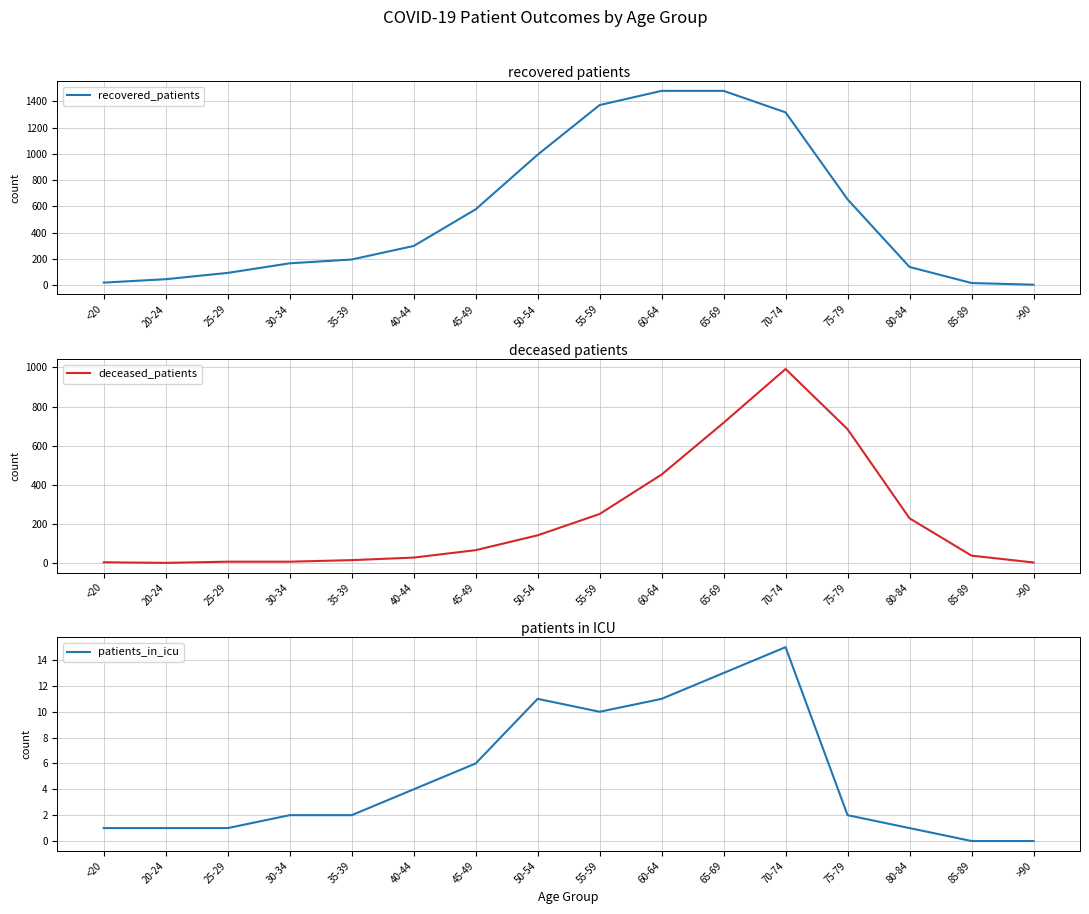

Which series has the widest spread of values?

recovered_patients